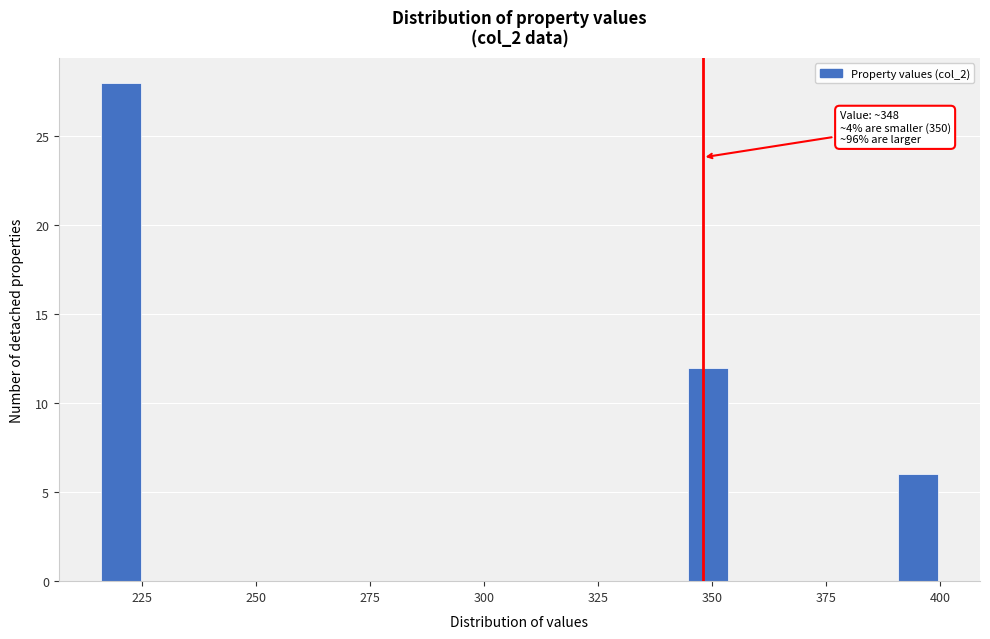

Read against the x-axis, roughly where is the centre of the tallest bar?

220